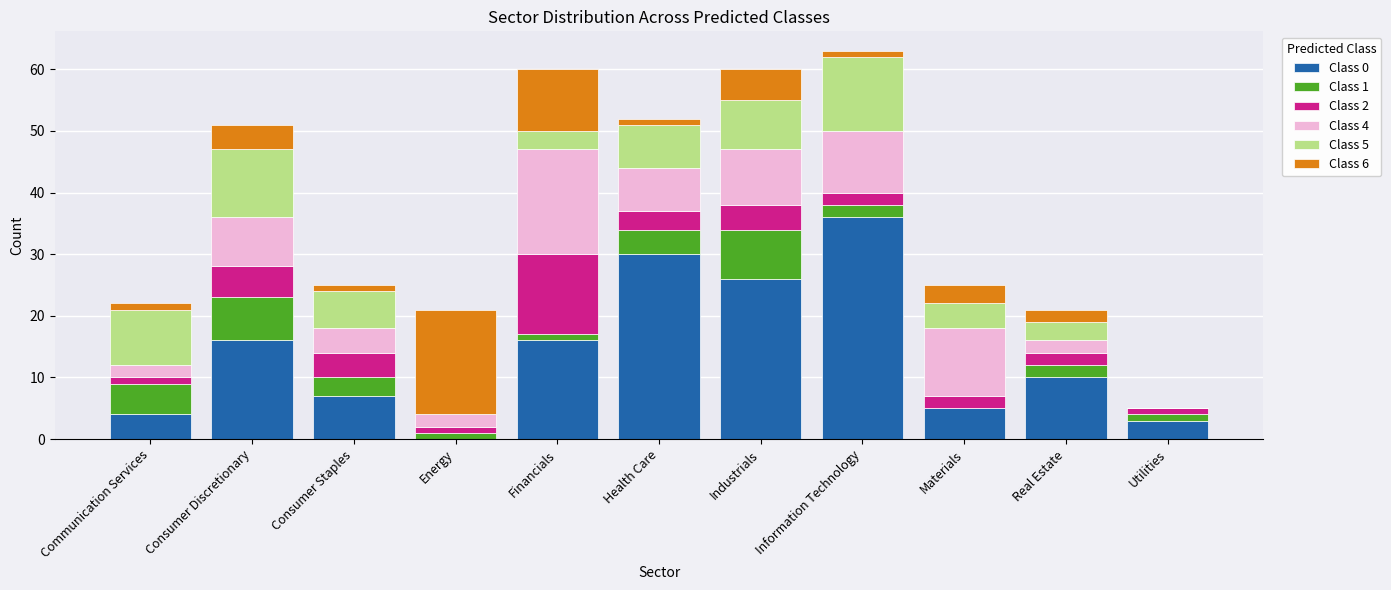

Count the number of categories in the chart.

11